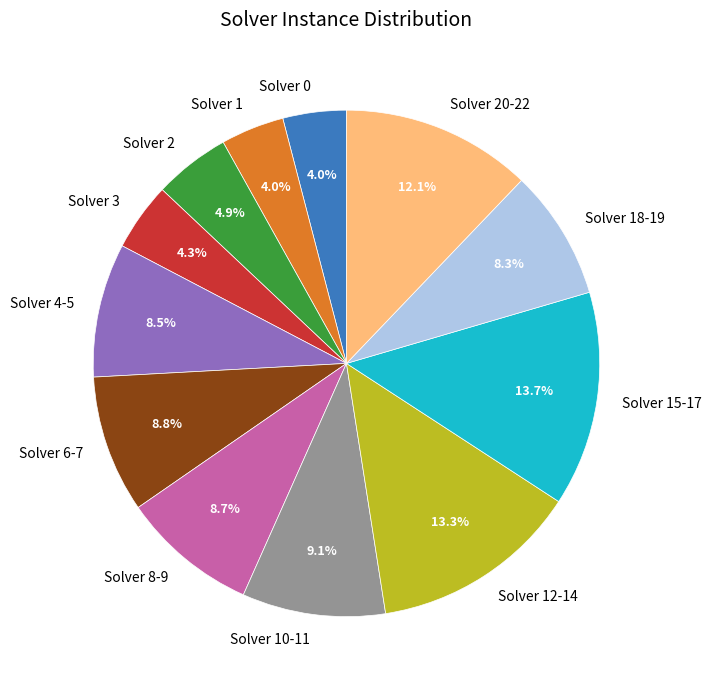

To the nearest percent, what is the average slice percentage?

8%